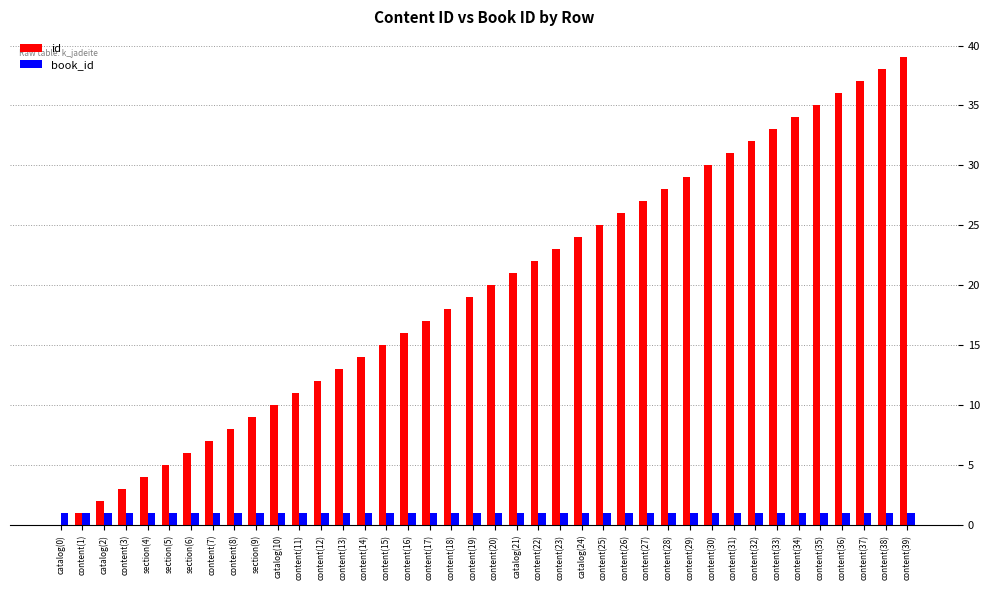

Which label corresponds to the largest value in the chart?

content(39)